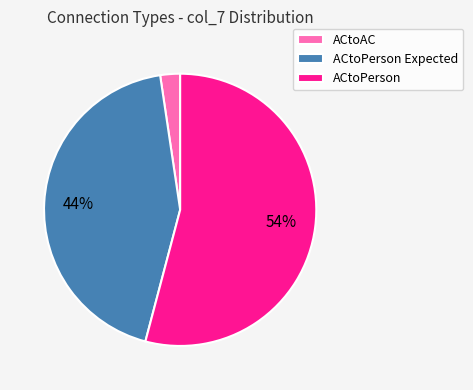

Which category has the biggest portion of the pie?

ACtoPerson